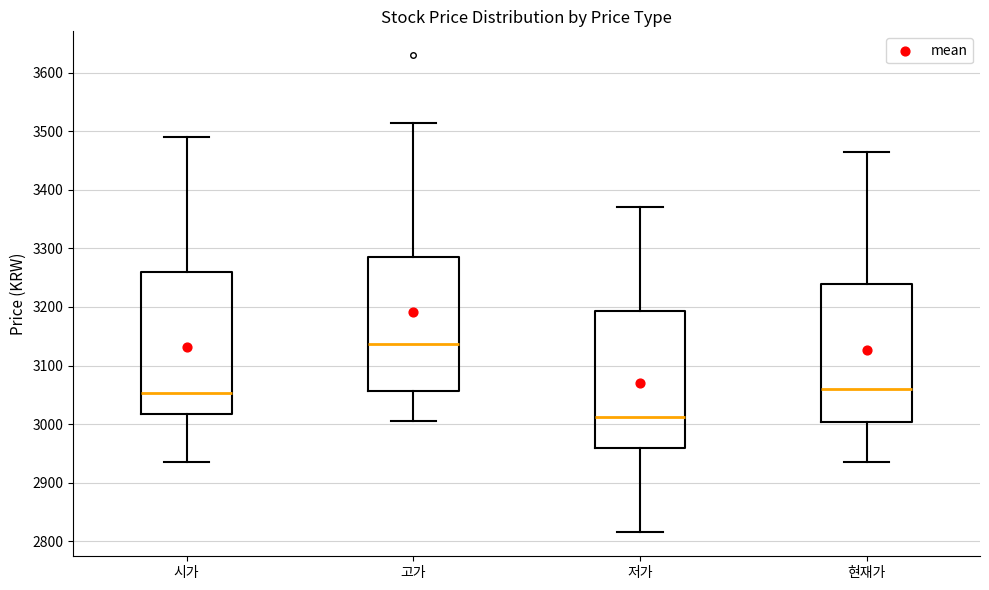

Where is the lower edge of the box for 시가 on the y-axis? The values are not printed on the chart, so give them approximately, as read against the axis.

3020